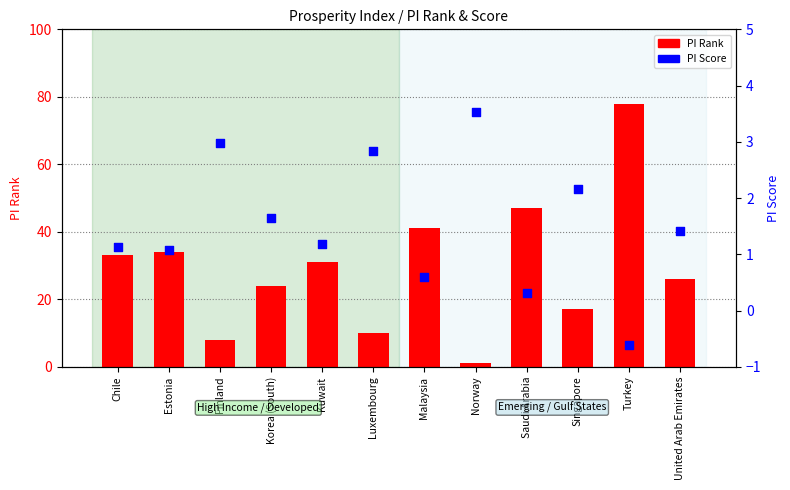

At which category is the sum across all series the highest?

Turkey